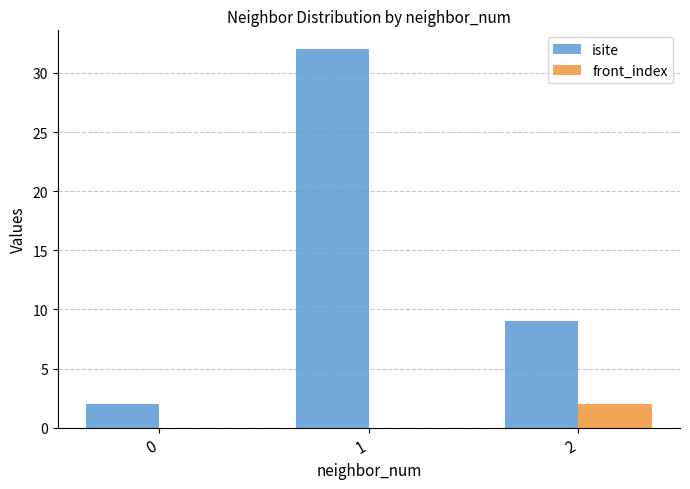

True or false: front_index has a value of 0 at 0.

True